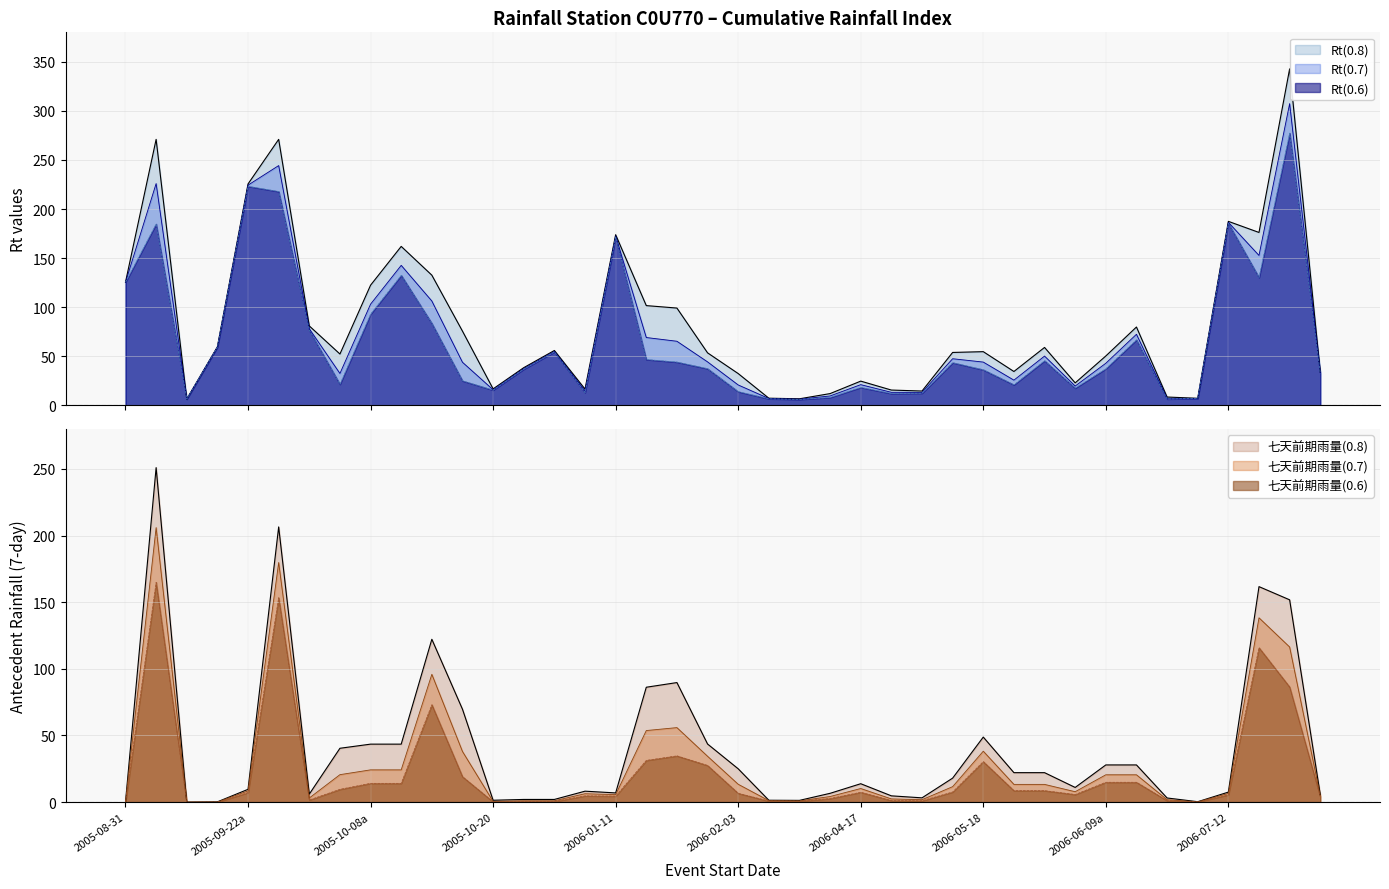

Rank the series by their maximum value, from highest to lowest.

Rt(0.8), Rt(0.7), Rt(0.6), 七天前期雨量(0.8), 七天前期雨量(0.7), 七天前期雨量(0.6)